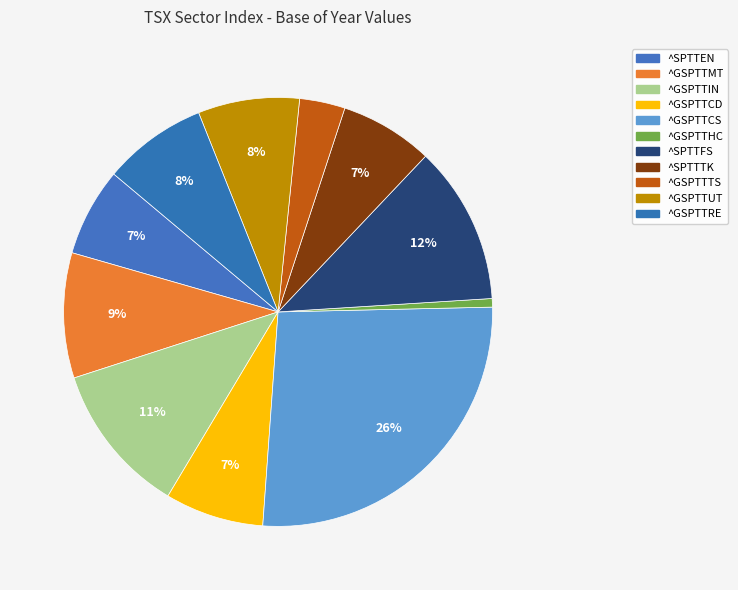

To the nearest percent, what percentage of the pie is ^SPTTTK?

7%